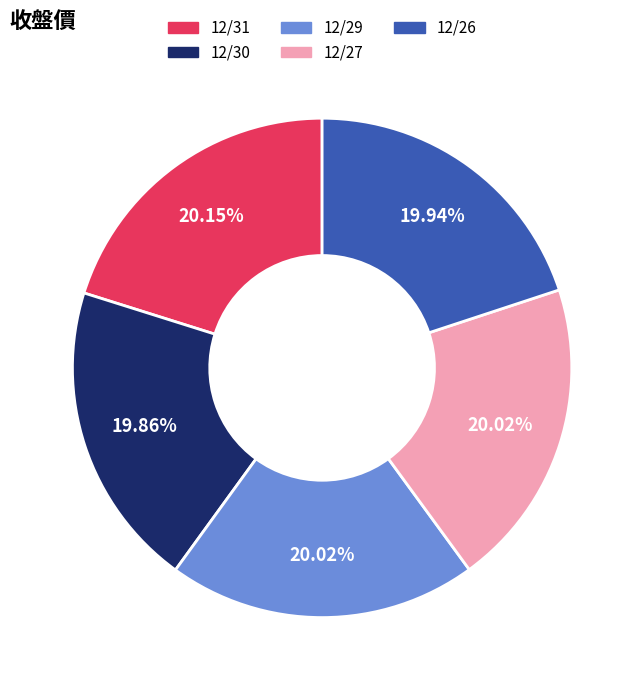

Approximately how many times larger is the value at 12/26 compared to 12/31?

1.0